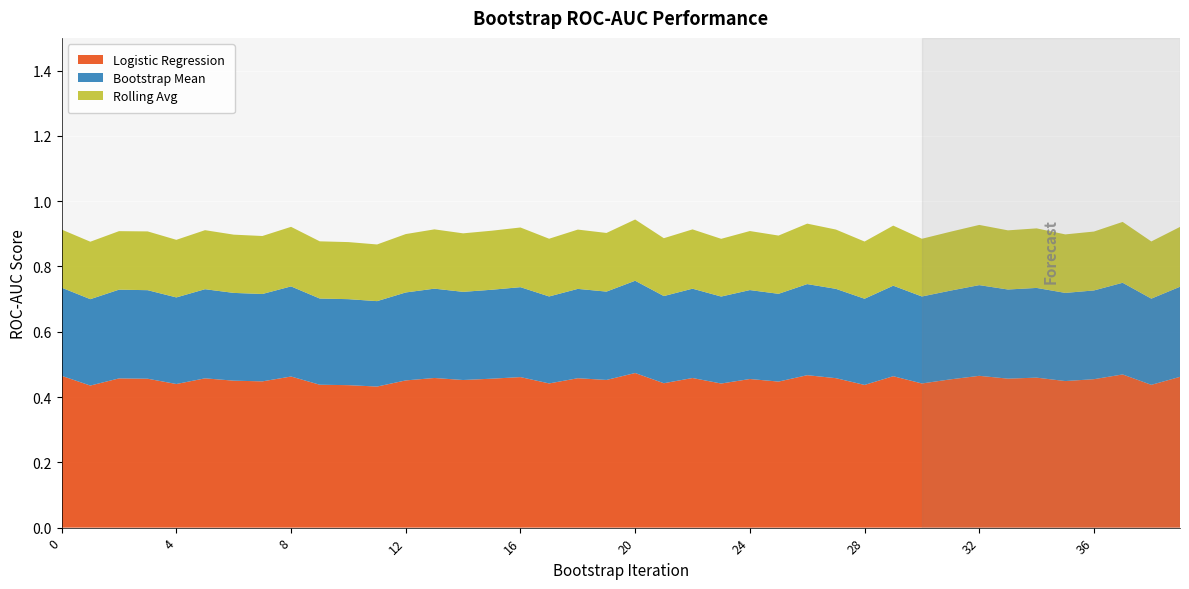

What are all the series names shown in the legend?

Logistic Regression, Bootstrap Mean, Rolling Avg